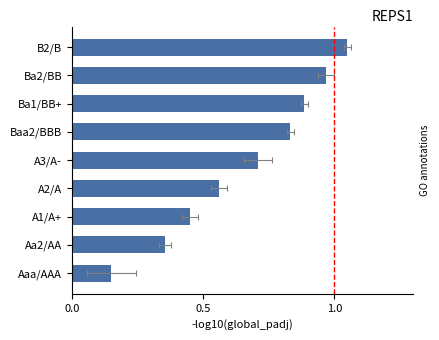

What is the sum of the values at A2/A and A3/A-?

1.3